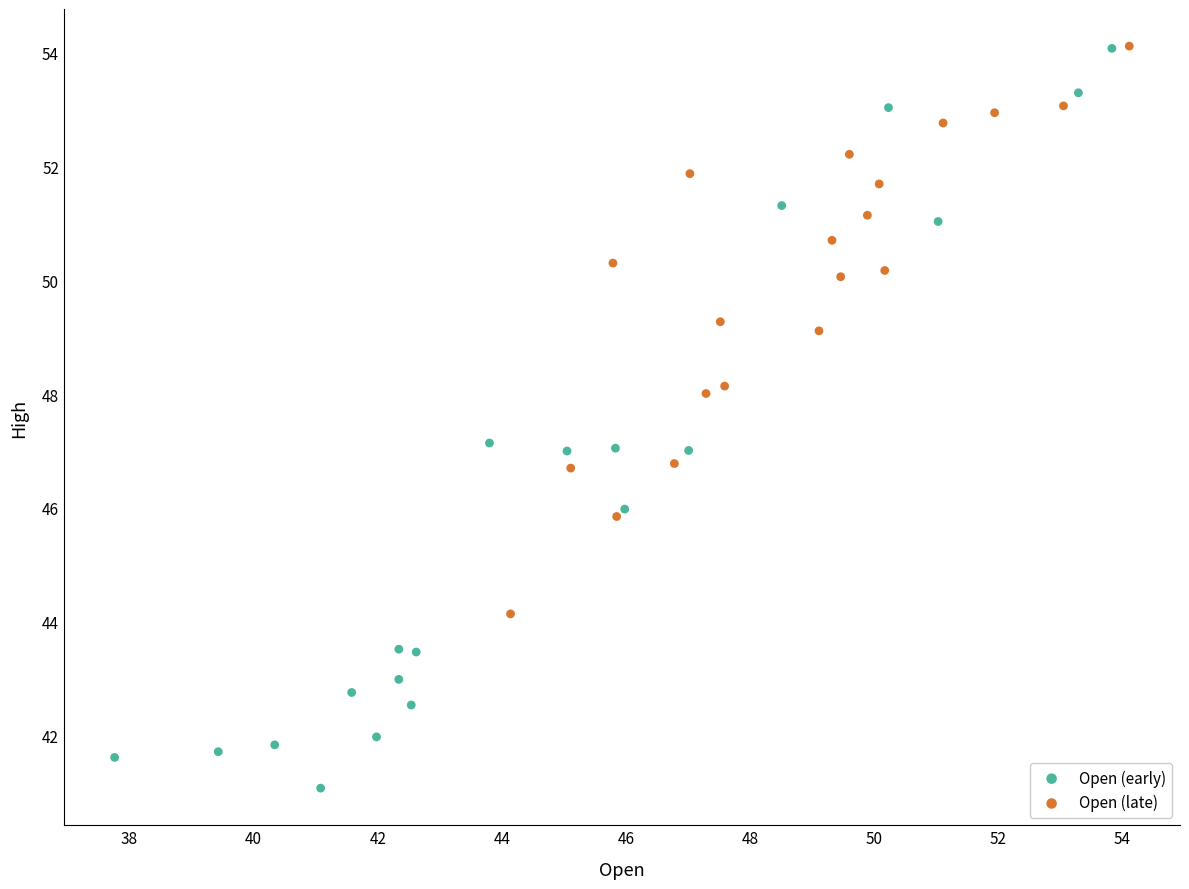

Which series reaches the minimum Y coordinate?

Open (early)